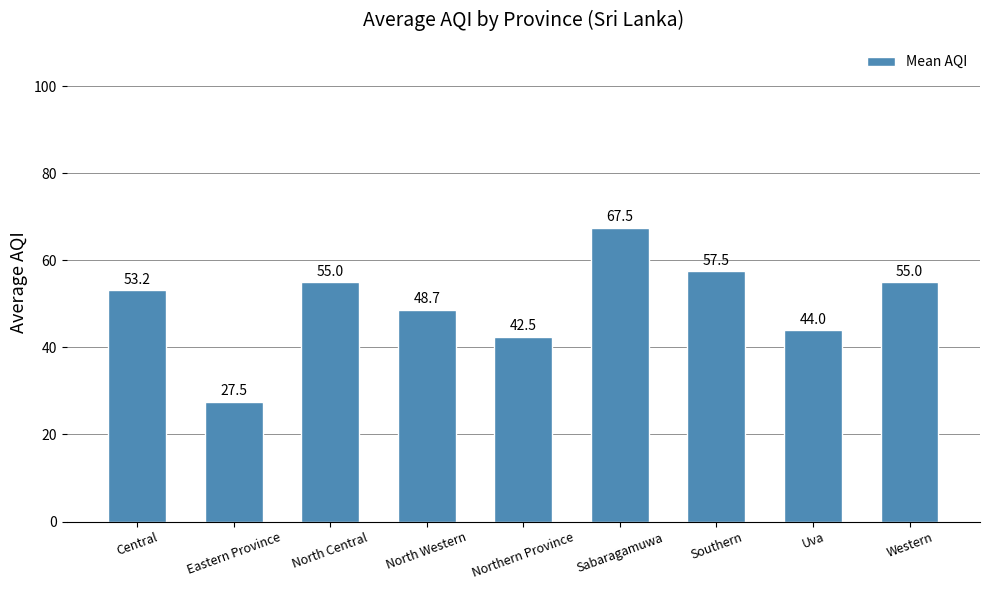

What is the ratio of the value at North Central to the value at Central?

1.0